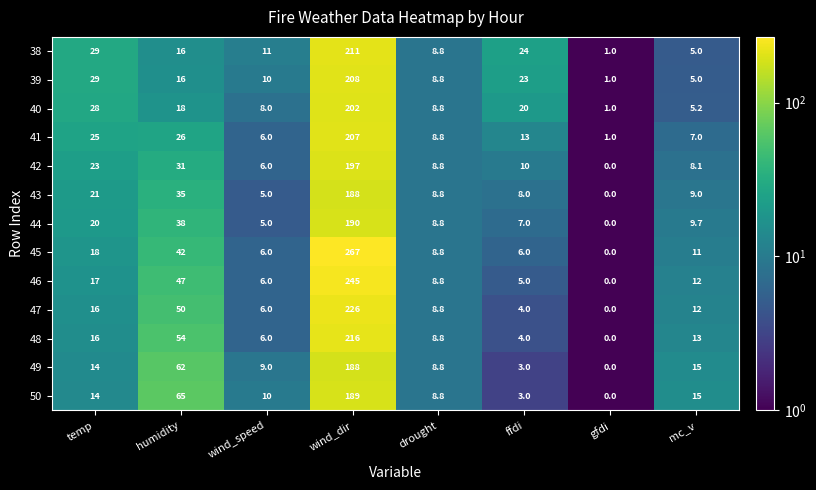

At which label does 45 reach its minimum?

gfdi